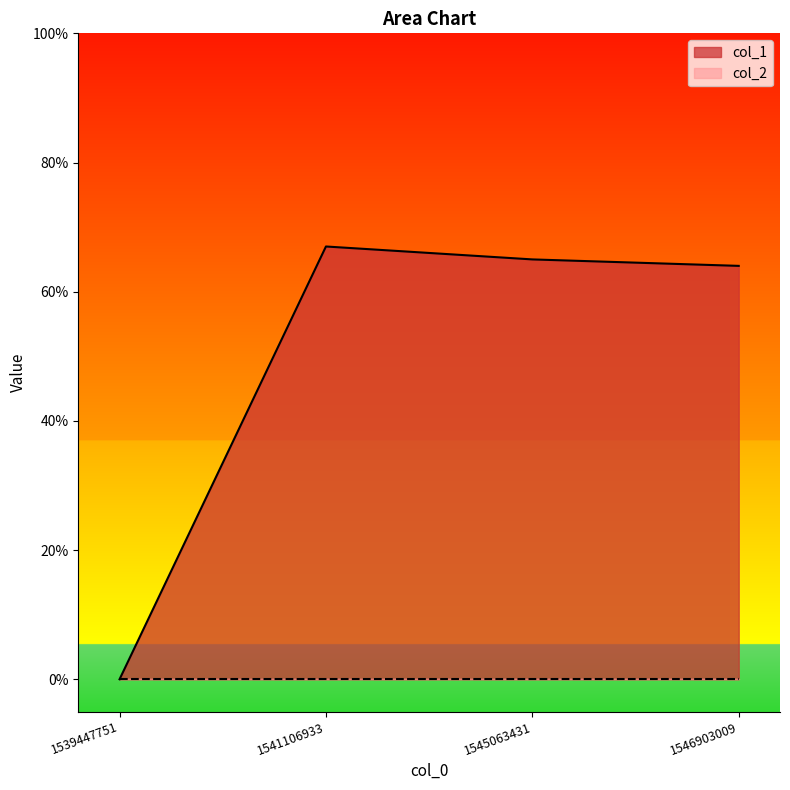

What is the difference between the values at 1539447751 and 1545063431?

65